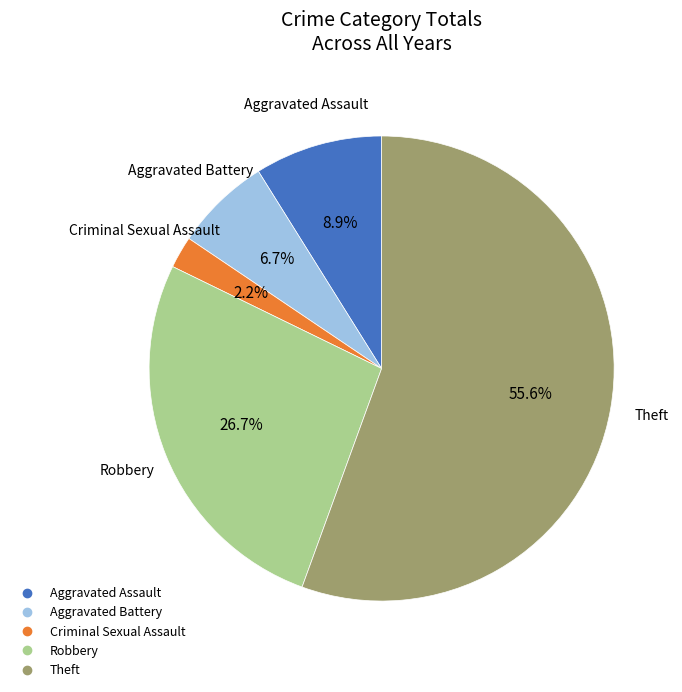

Which has a higher value, Aggravated Battery or Aggravated Assault?

Aggravated Assault